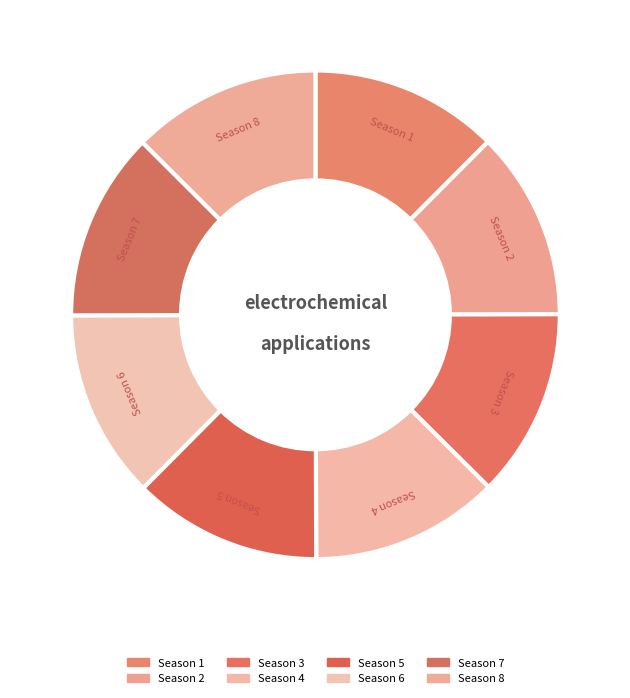

What is the change in value from Season 1 to Season 6?

+5